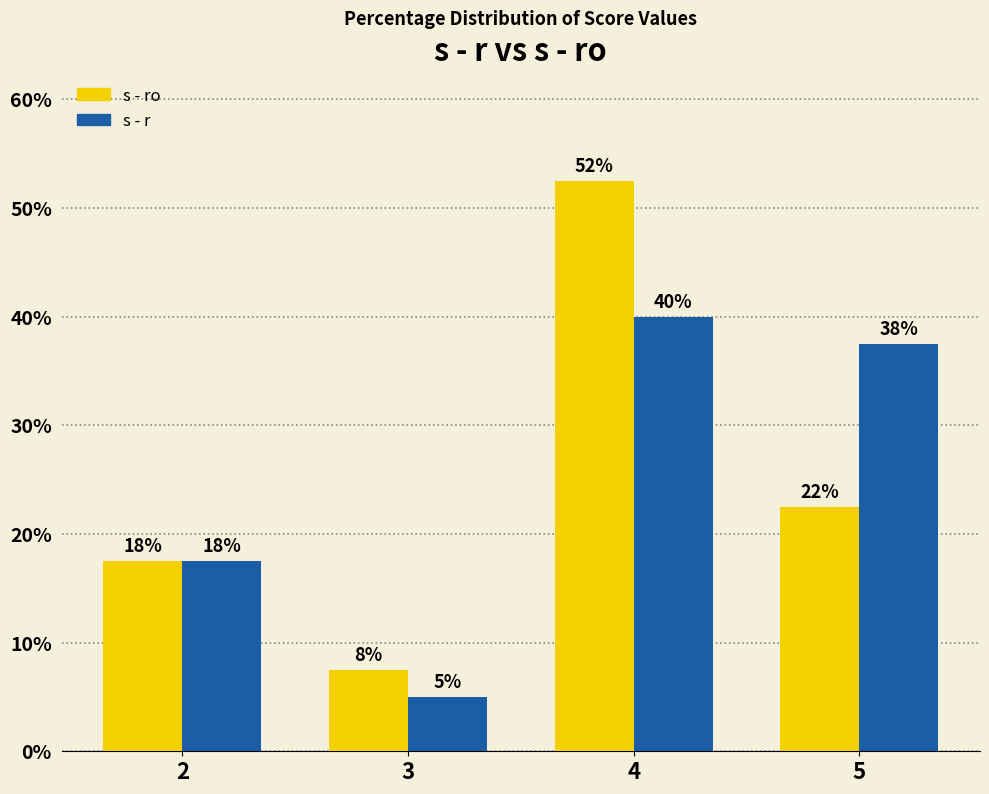

Are the bars grouped side by side (vs. stacked)?

Yes